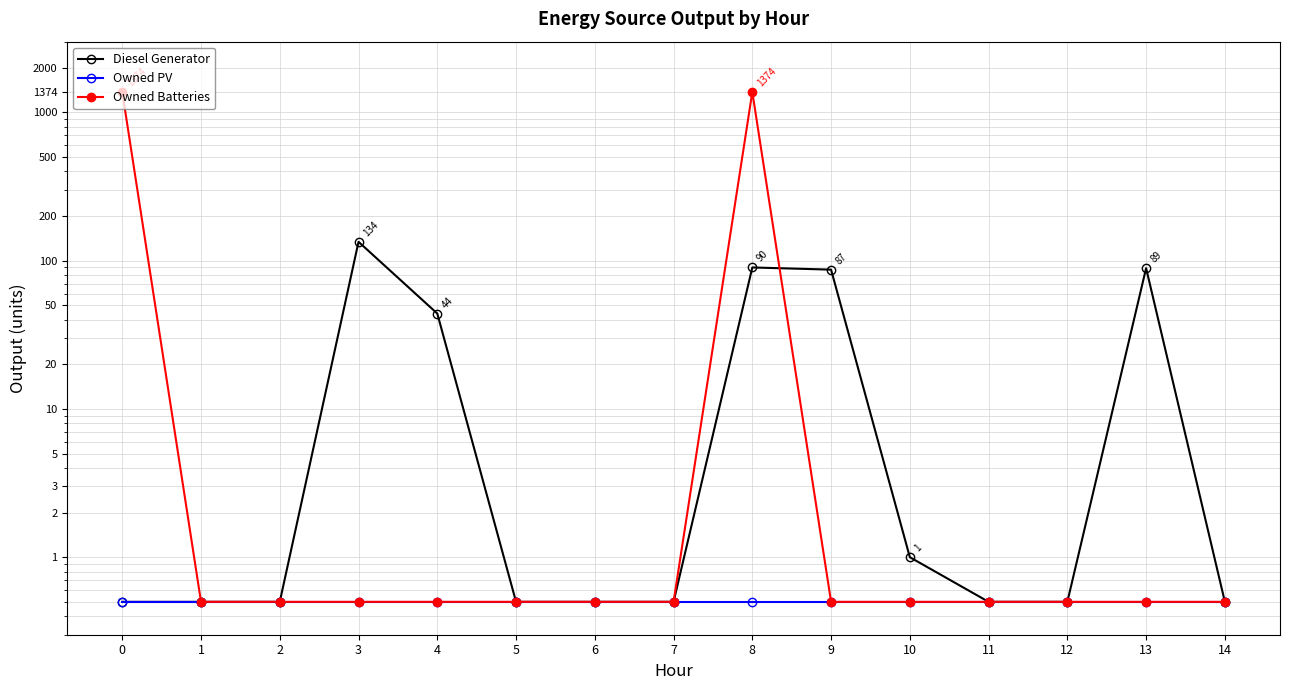

What is the smallest value displayed?

0.5